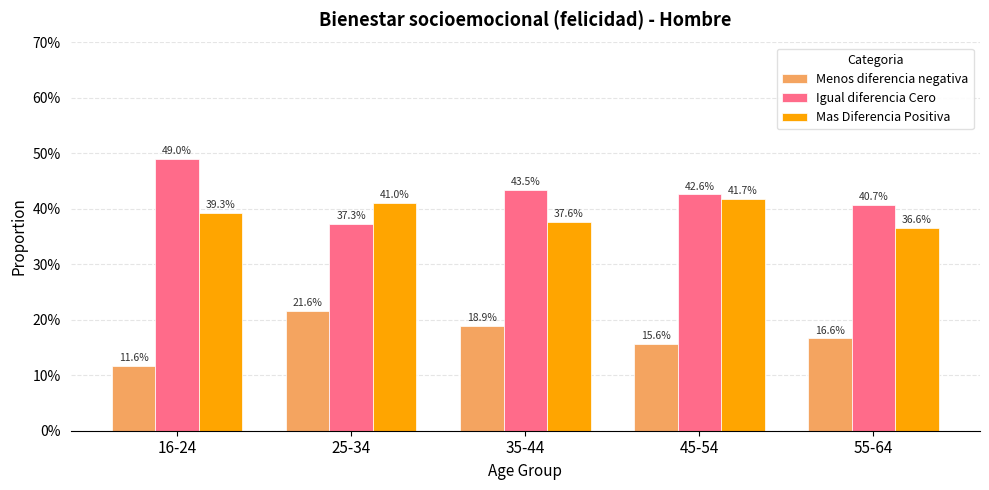

At how many categories does at least one series exceed 0?

5